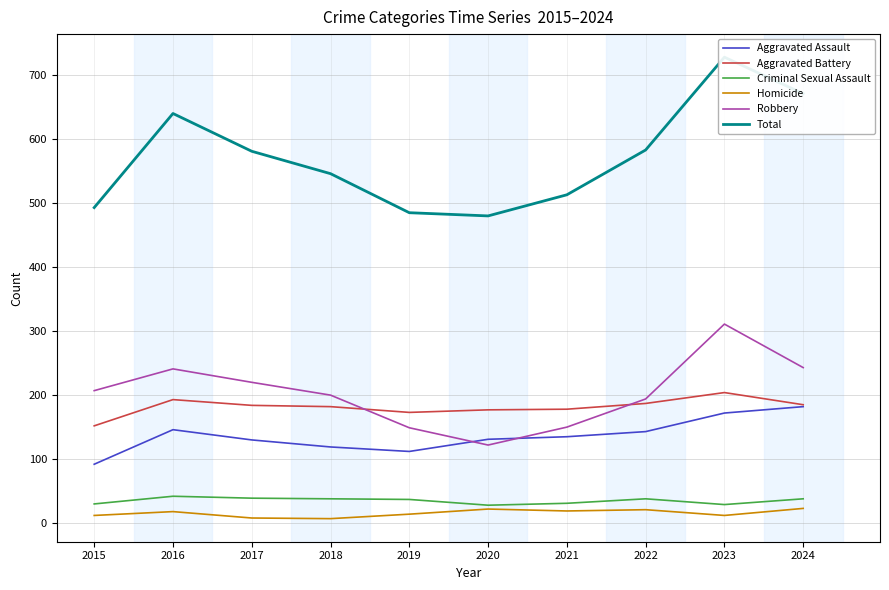

Reading left to right, list all the values displayed in this chart.

Aggravated Assault: 92	146	130	119	112	131	135	143	172	182
Aggravated Battery: 152	193	184	182	173	177	178	187	204	185
Criminal Sexual Assault: 30	42	39	38	37	28	31	38	29	38
Homicide: 12	18	8	7	14	22	19	21	12	23
Robbery: 207	241	220	200	149	122	150	194	311	243
Total: 493	640	581	546	485	480	513	583	728	671